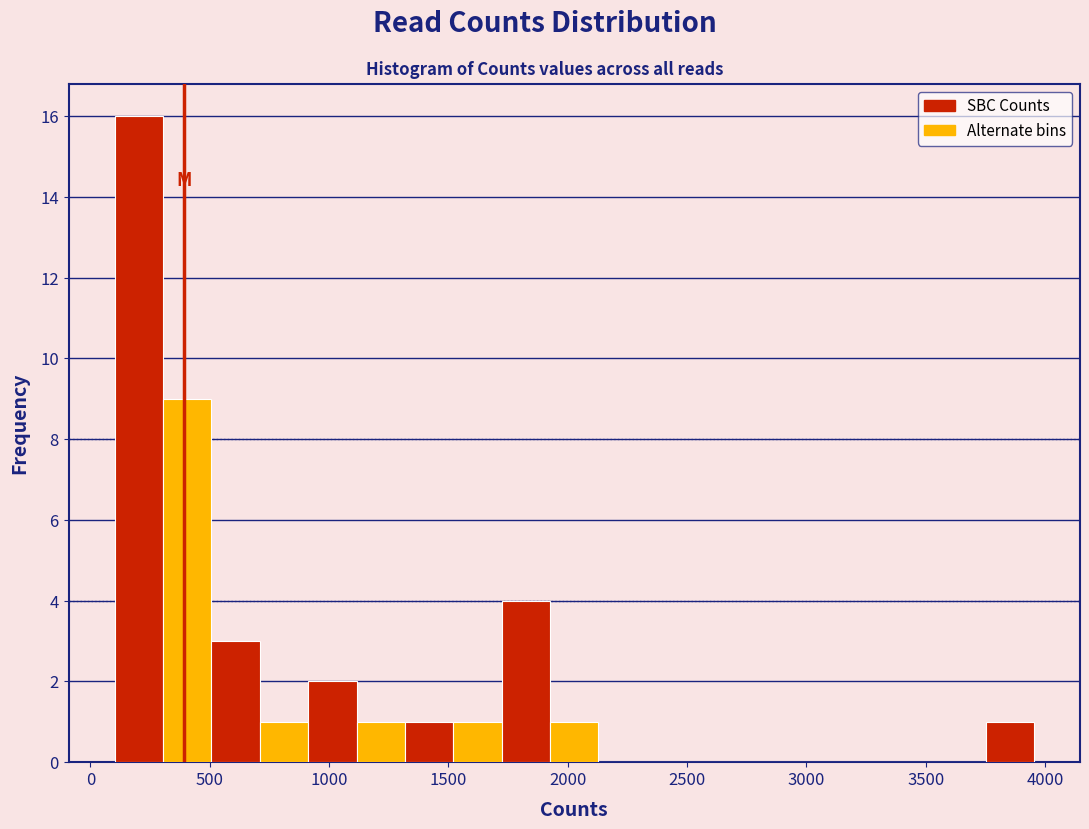

Which range on the x-axis has the tallest bar?

100 to 300